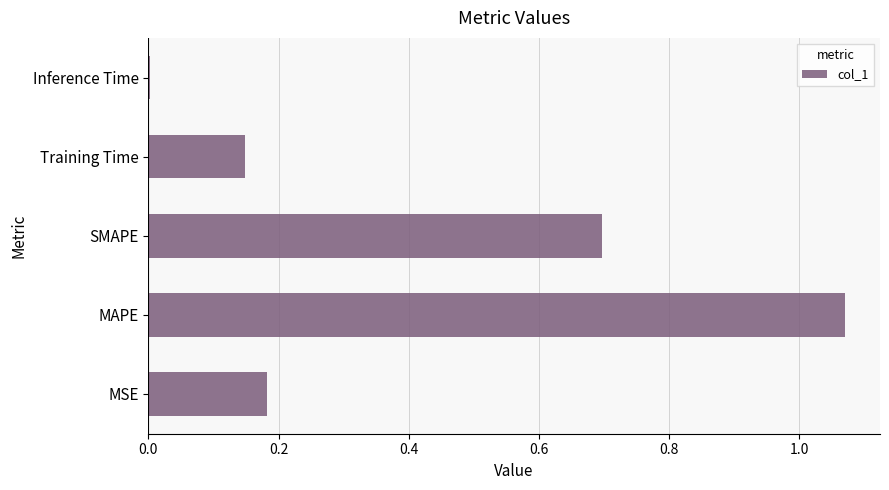

What is the sum of the values at MSE and MAPE?

1.3